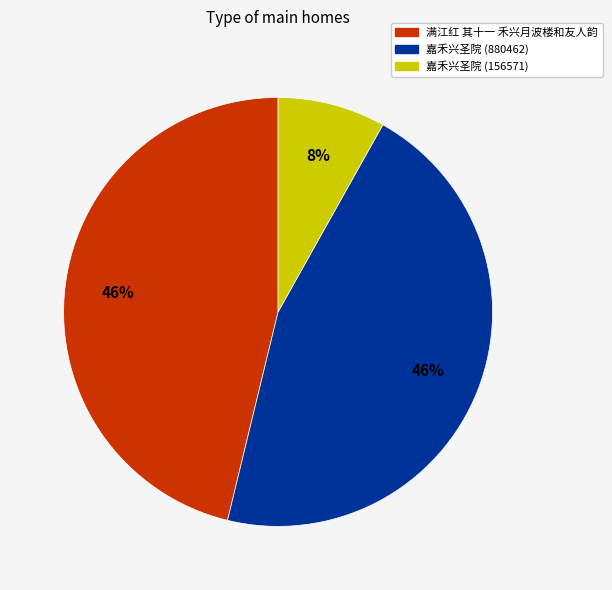

The 满江红 其十一 禾兴月波楼和友人韵 slice represents 34% of the pie. True or false?

False